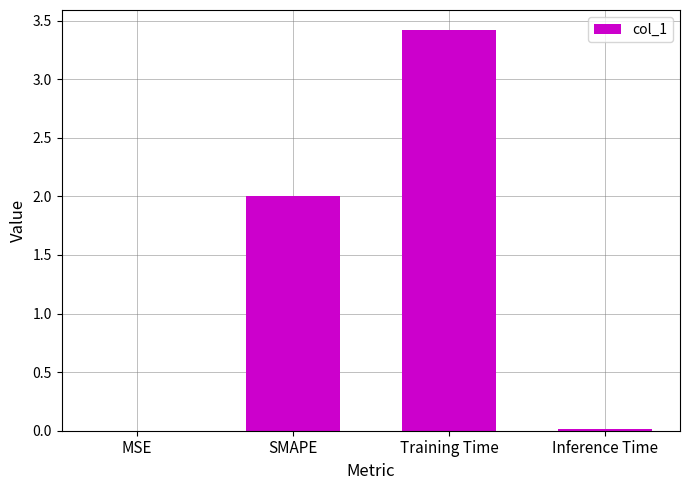

What is the sum of all values?

5.4